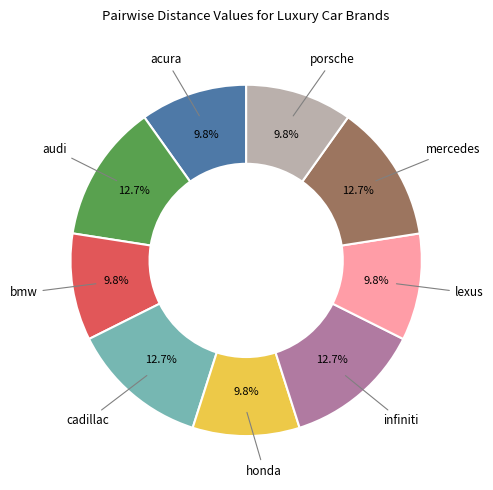

Is there any slice that represents more than half of the pie?

No